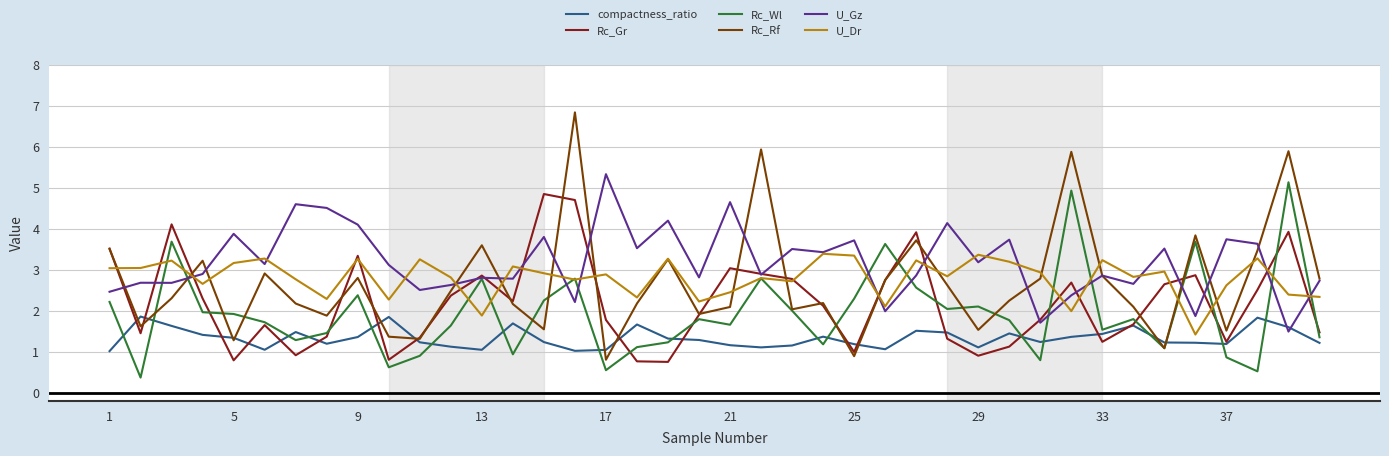

What is the smallest value displayed?

0.4